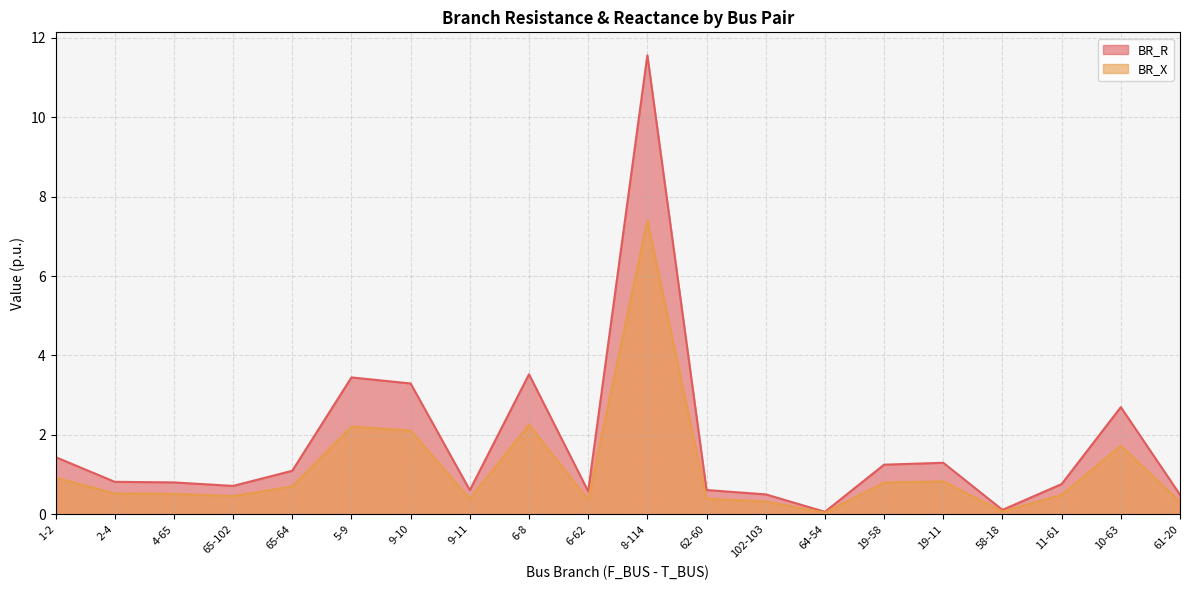

What is the label of the 4th point from the left?

65-102